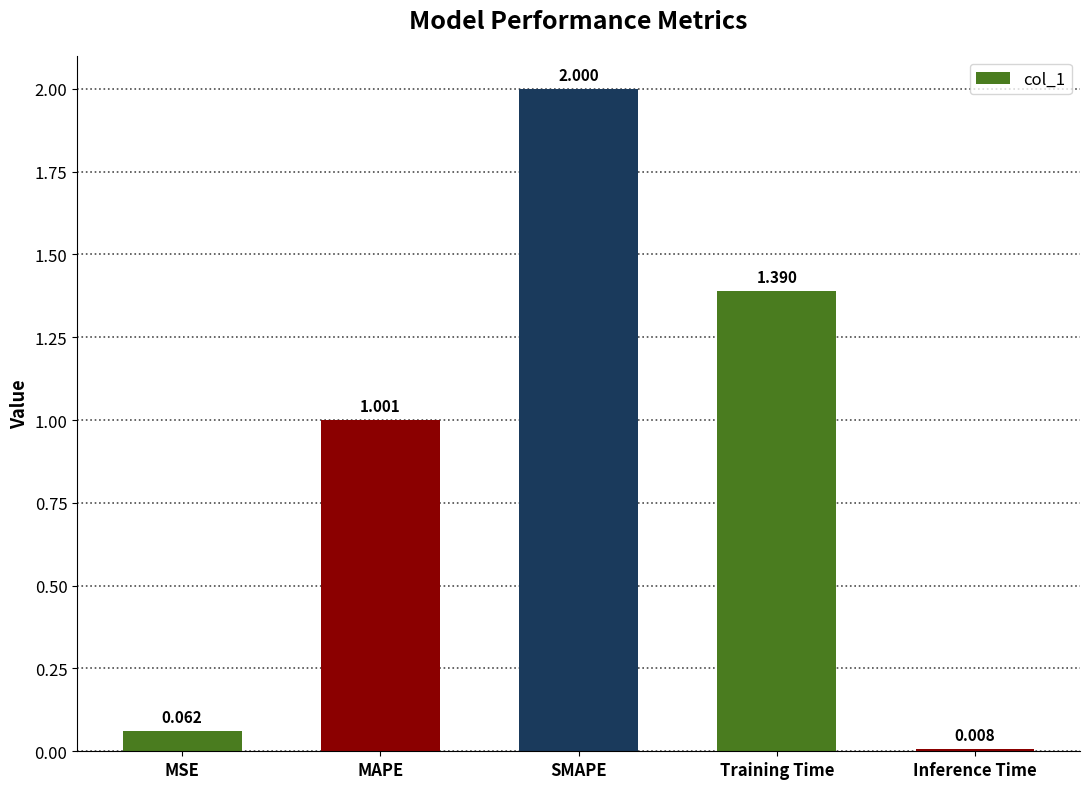

True or false: the data shows 2.0 at SMAPE.

True